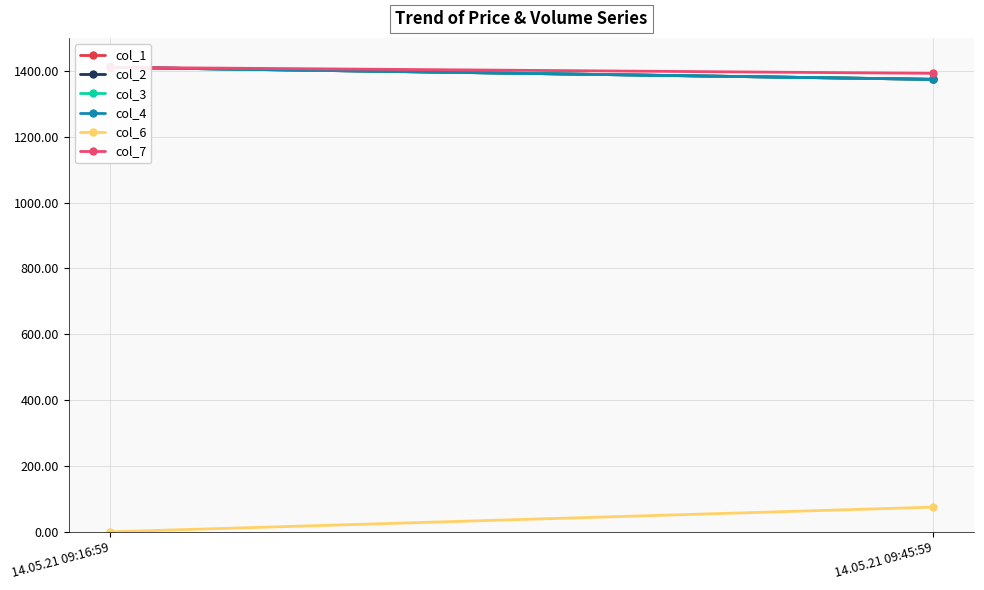

How many distinct data groups are displayed?

6